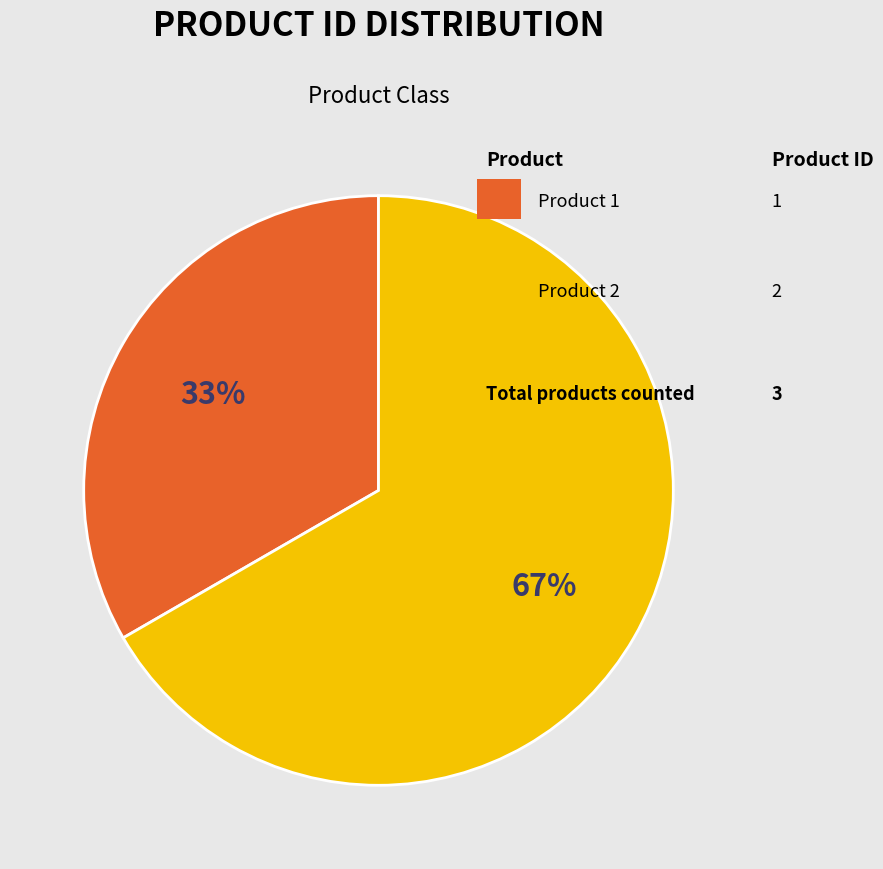

Does any single category account for the majority?

Yes